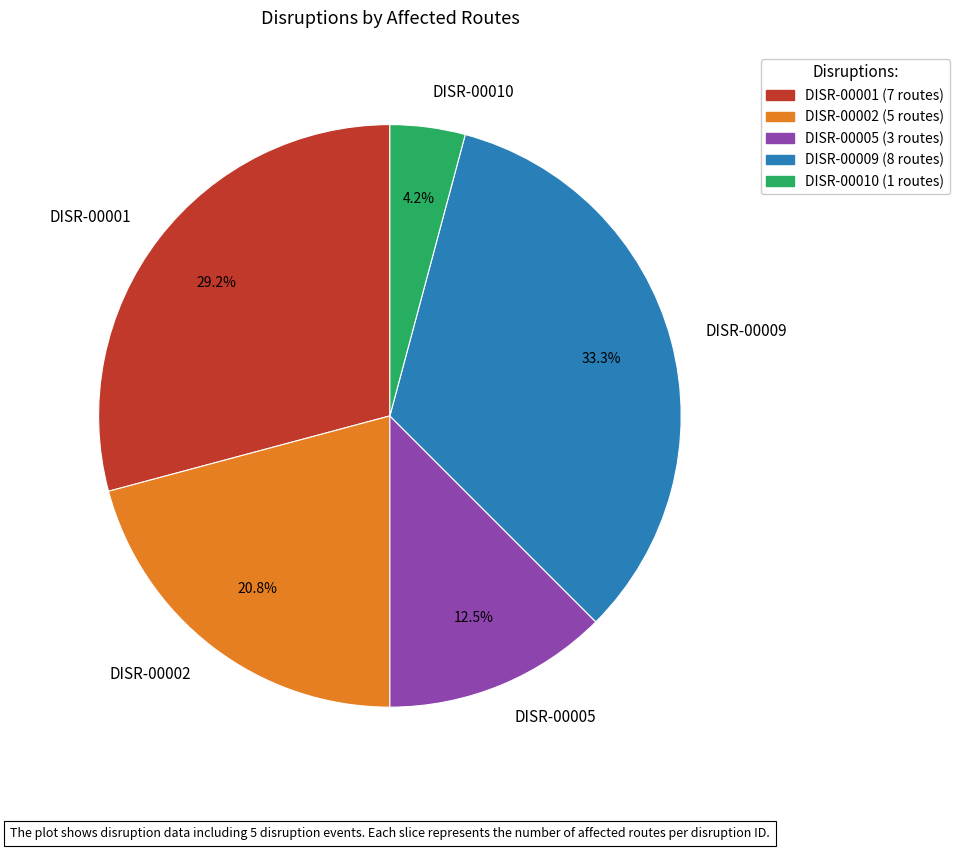

Between DISR-00010 and DISR-00005, which is larger?

DISR-00005